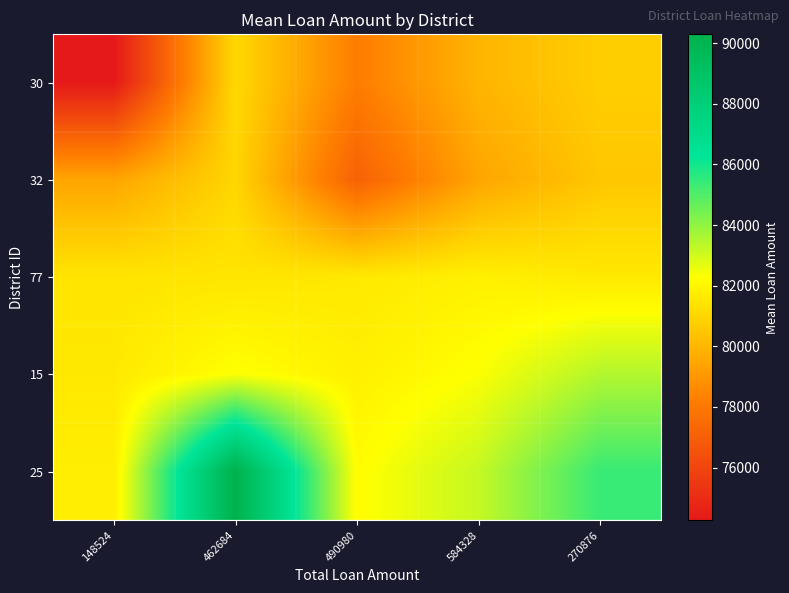

How many distinct data groups are displayed?

5